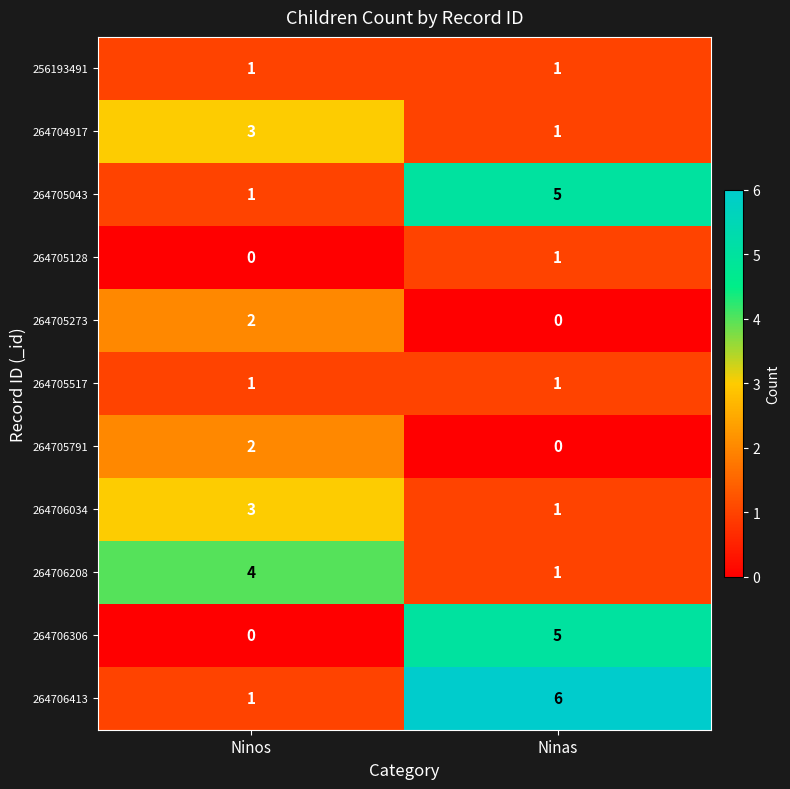

At how many categories does at least one series exceed 2?

2